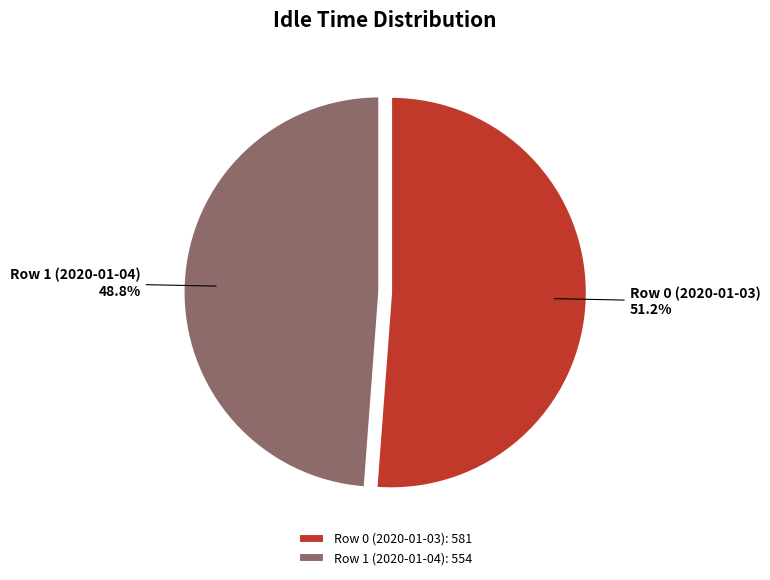

Is it true that Row 0 (2020-01-03) is 51% of the pie?

True